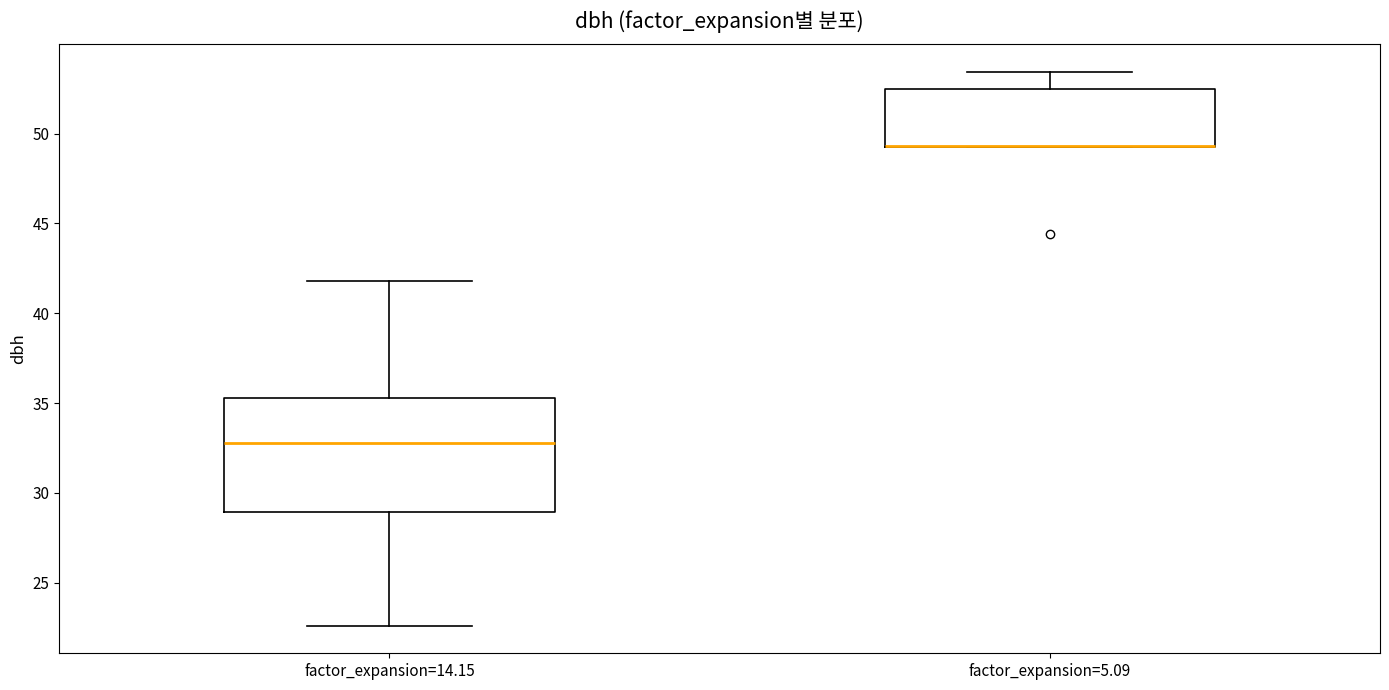

Reading left to right, read every box against the y-axis: the position of its median line, the range the box covers, and the ends of its whiskers. The values are not printed on the chart, so give them approximately, as read against the axis.

factor_expansion=14.15: median 33.0, box 29.0 to 35.5, whiskers 22.5 to 42.0
factor_expansion=5.09: median 49.5 (drawn on the box's lower edge), box 49.5 to 52.5, whiskers 49.5 to 53.5